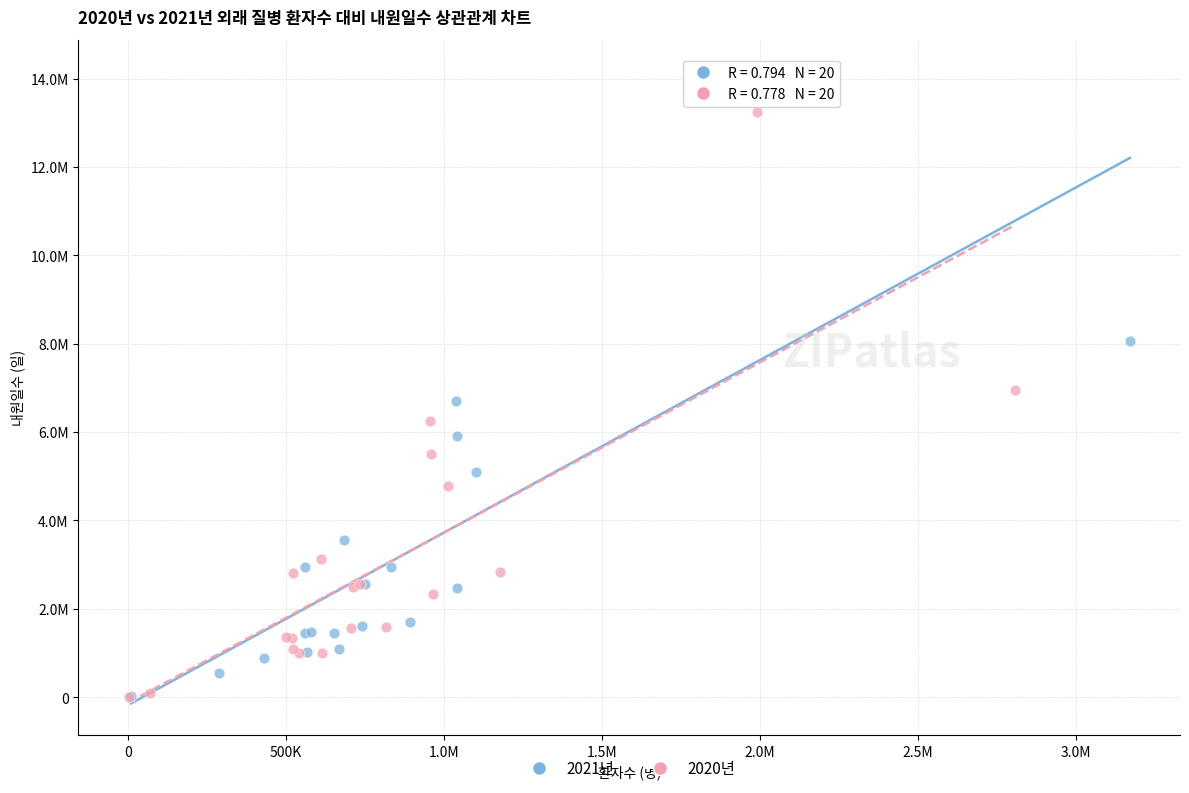

What are all the series names shown in the legend?

2021년, 2020년